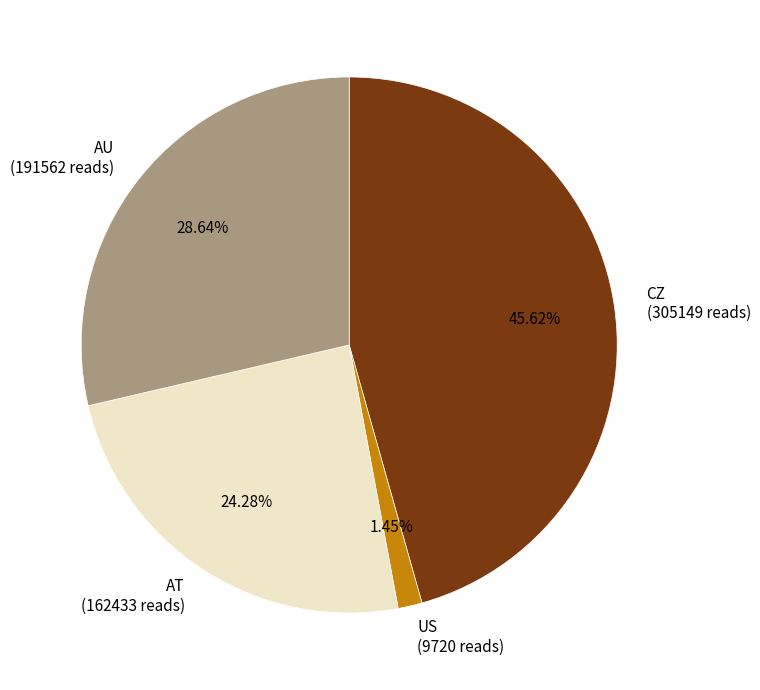

What percentage is the AU slice, to the nearest percent?

29%